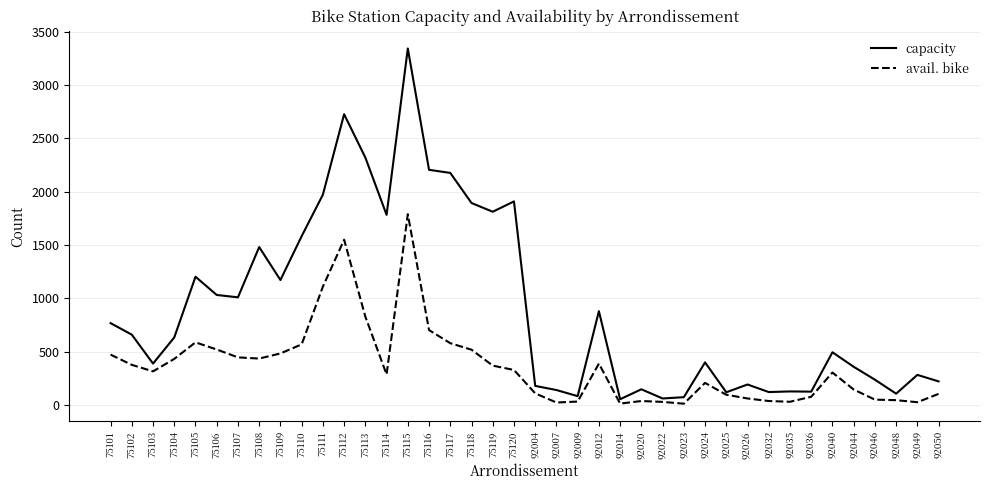

Which series has the largest total across all categories?

capacity